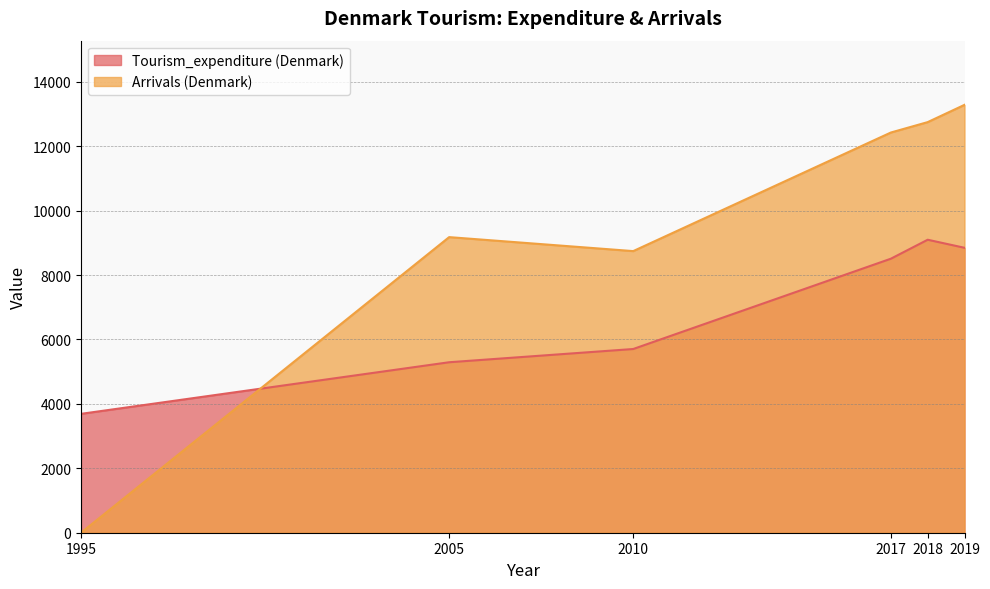

Rank the categories by Arrivals (Denmark) value from lowest to highest.

1995, 2010, 2005, 2017, 2018, 2019